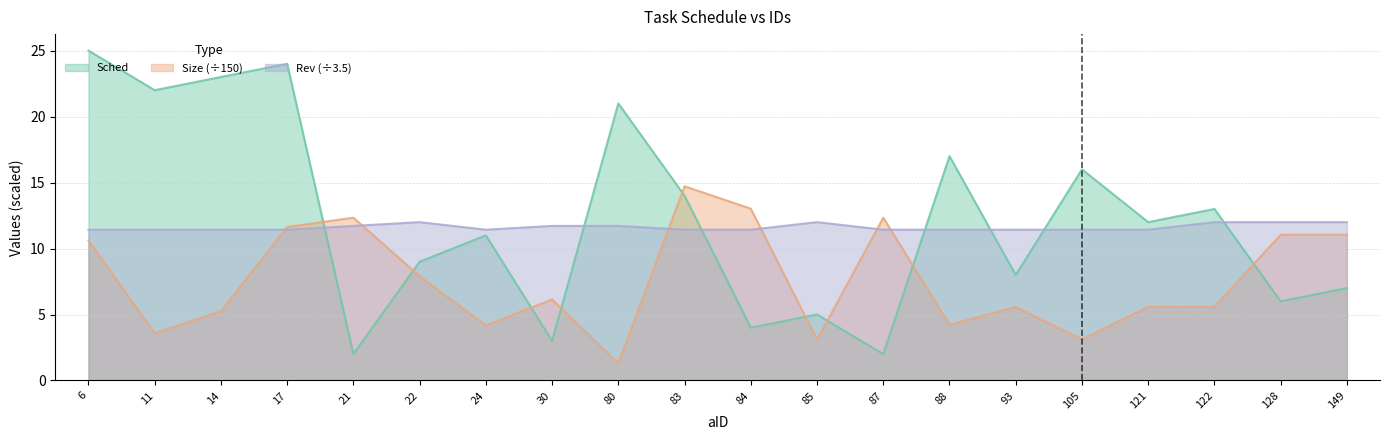

Reading left to right, list all the values displayed in this chart.

Sched: 6=25.0	11=22.0	14=23.0	17=24.0	21=2.0	22=9.0	24=11.0	30=3.0	80=21.0	83=14.0	84=4.0	85=5.0	87=2.0	88=17.0	93=8.0	105=16.0	121=12.0	122=13.0	128=6.0	149=7.0
Size: 6=10.6	11=3.6	14=5.3	17=11.6	21=12.3	22=7.9	24=4.2	30=6.1	80=1.3	83=14.7	84=13.0	85=3.1	87=12.3	88=4.2	93=5.6	105=3.1	121=5.6	122=5.6	128=11.0	149=11.0
Rev: 6=11.4	11=11.4	14=11.4	17=11.4	21=11.7	22=12.0	24=11.4	30=11.7	80=11.7	83=11.4	84=11.4	85=12.0	87=11.4	88=11.4	93=11.4	105=11.4	121=11.4	122=12.0	128=12.0	149=12.0